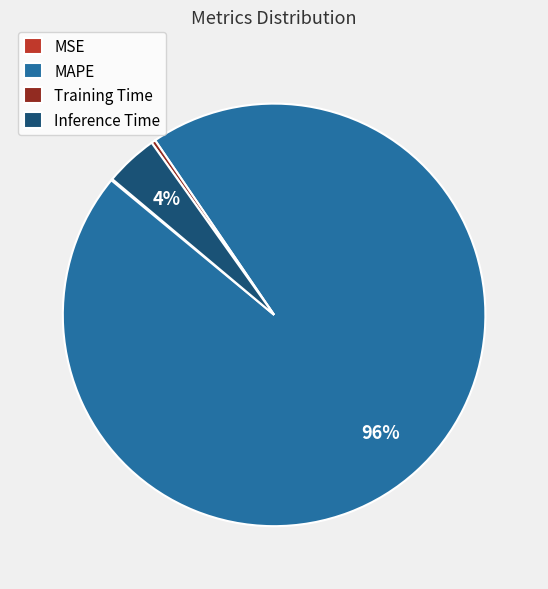

To the nearest percent, what is the average slice percentage?

25%